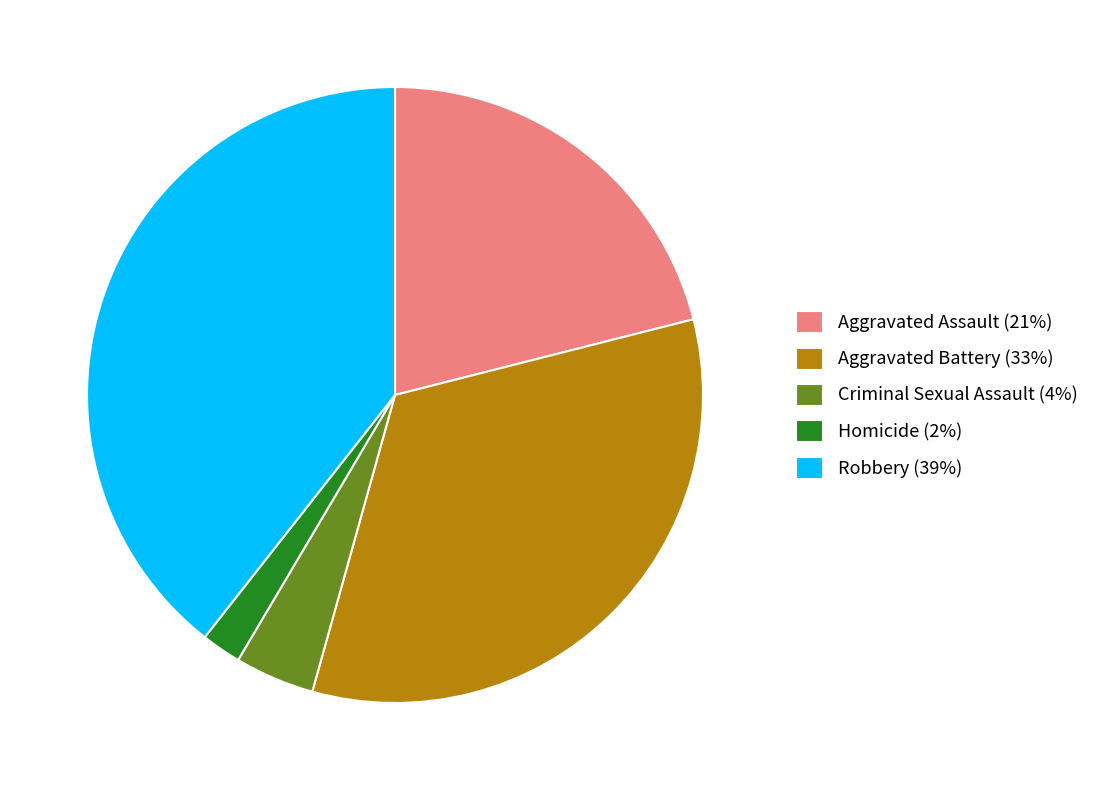

Does Robbery account for over 50% of the chart?

No